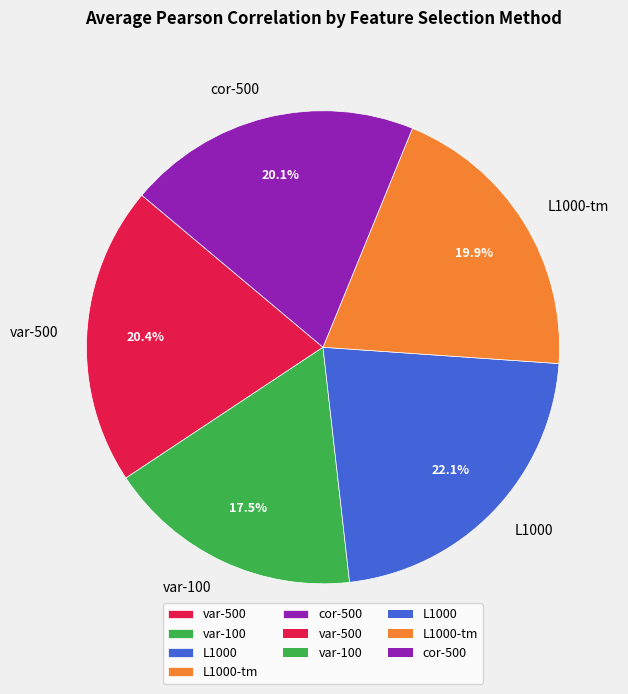

How much of the chart is everything except var-100?

82.5%